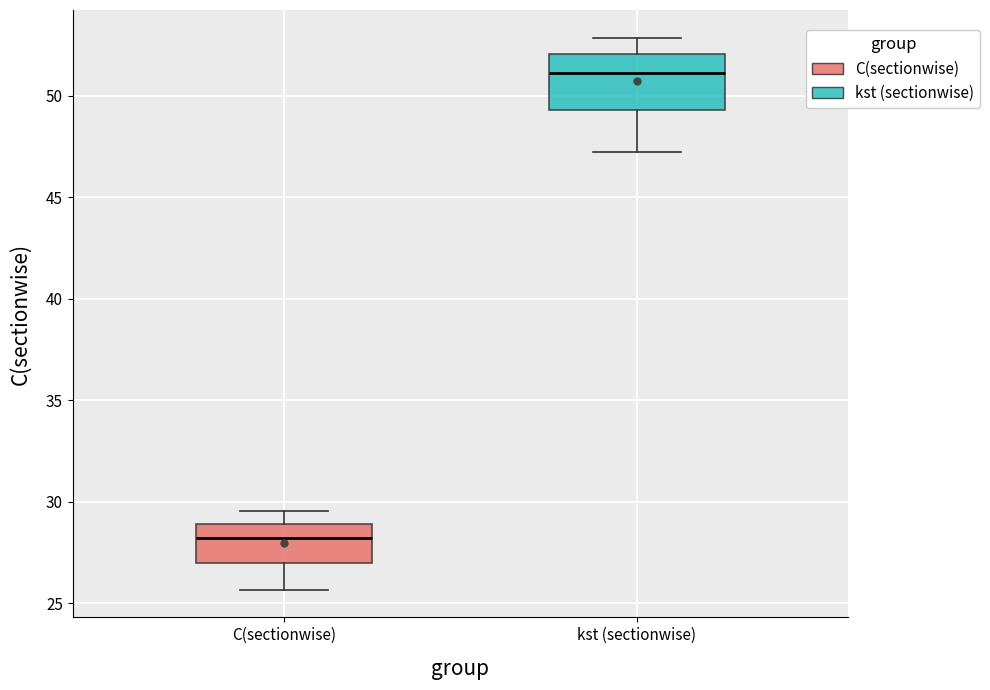

Reading left to right, read every box against the y-axis: the position of its median line, the range the box covers, and the ends of its whiskers. The values are not printed on the chart, so give them approximately, as read against the axis.

C(sectionwise): median 28.0, box 27.0 to 29.0, whiskers 25.5 to 29.5
kst (sectionwise): median 51.0, box 49.5 to 52.0, whiskers 47.0 to 53.0